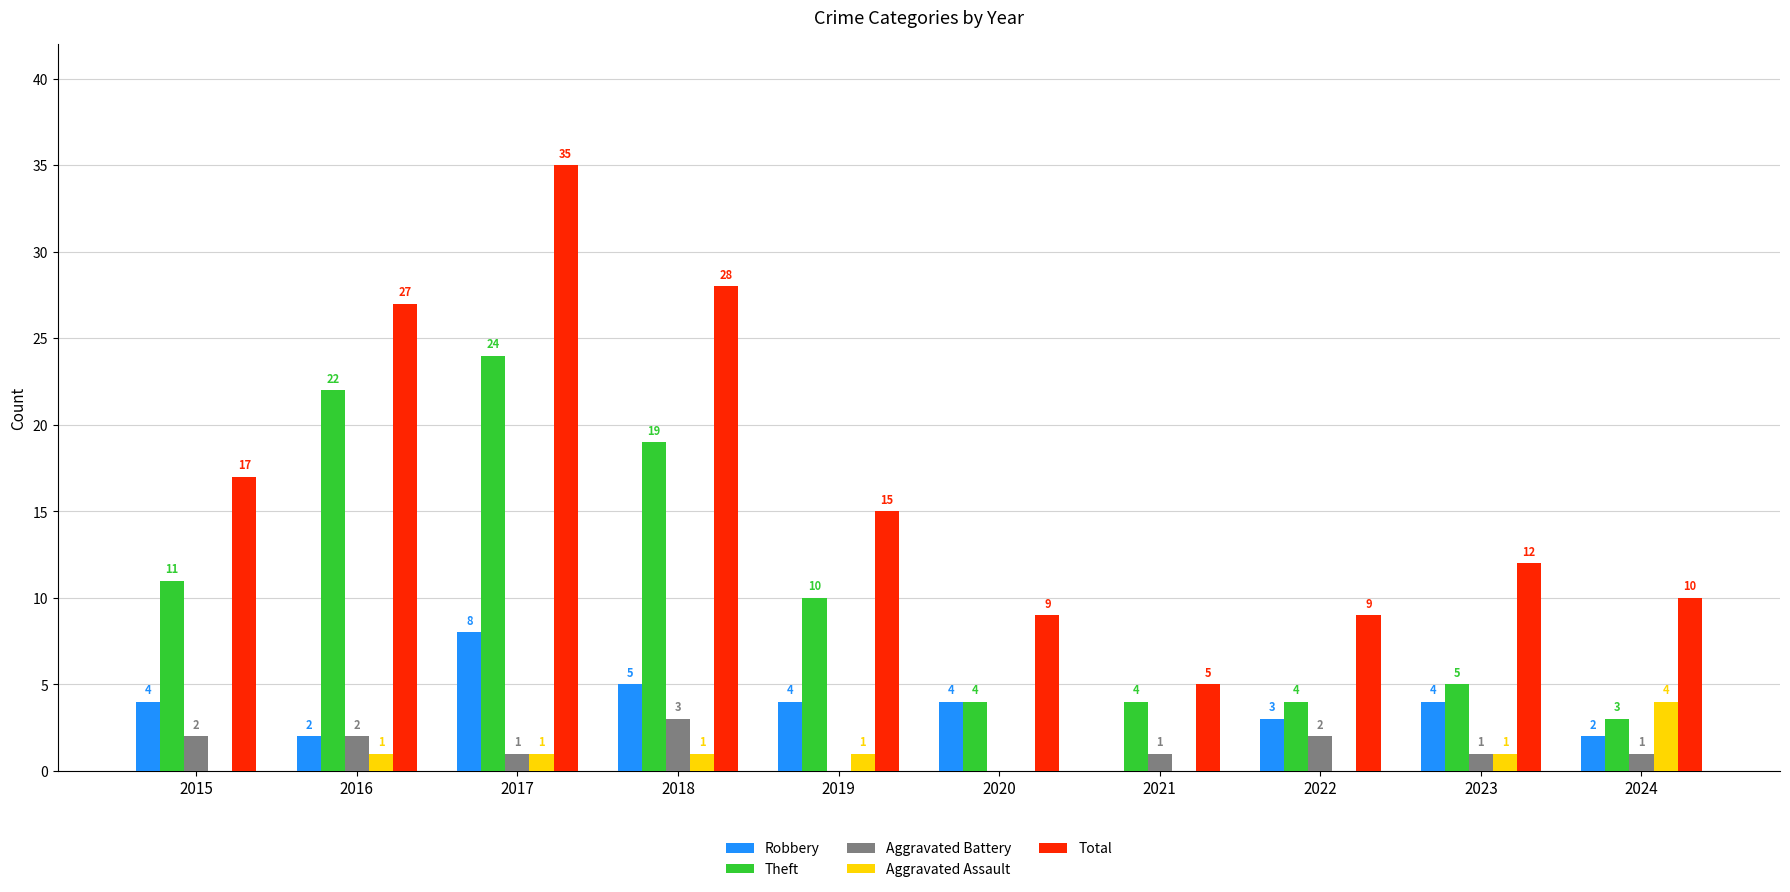

What is the sum of the Aggravated Battery values at 2017 and 2015?

3